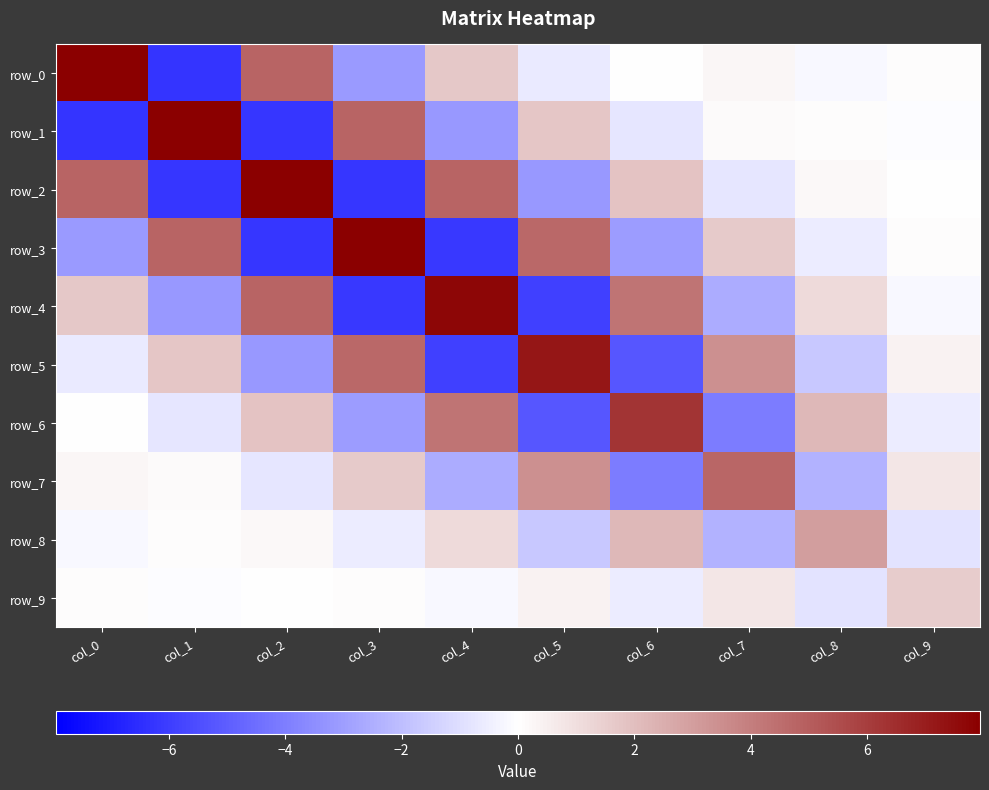

Is it true that row_0 equals -0.4 at col_5?

False